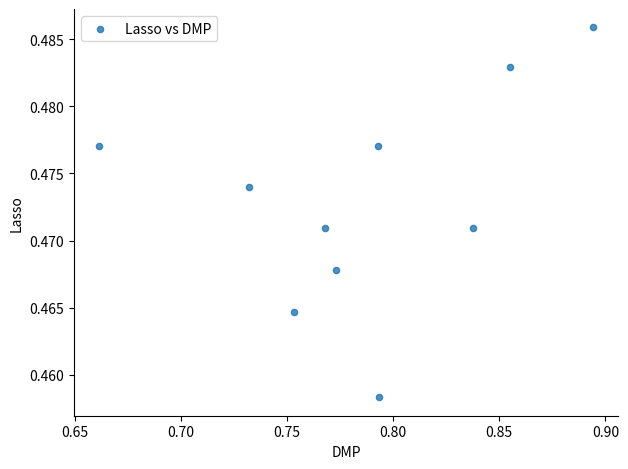

What is the average X value?

0.8